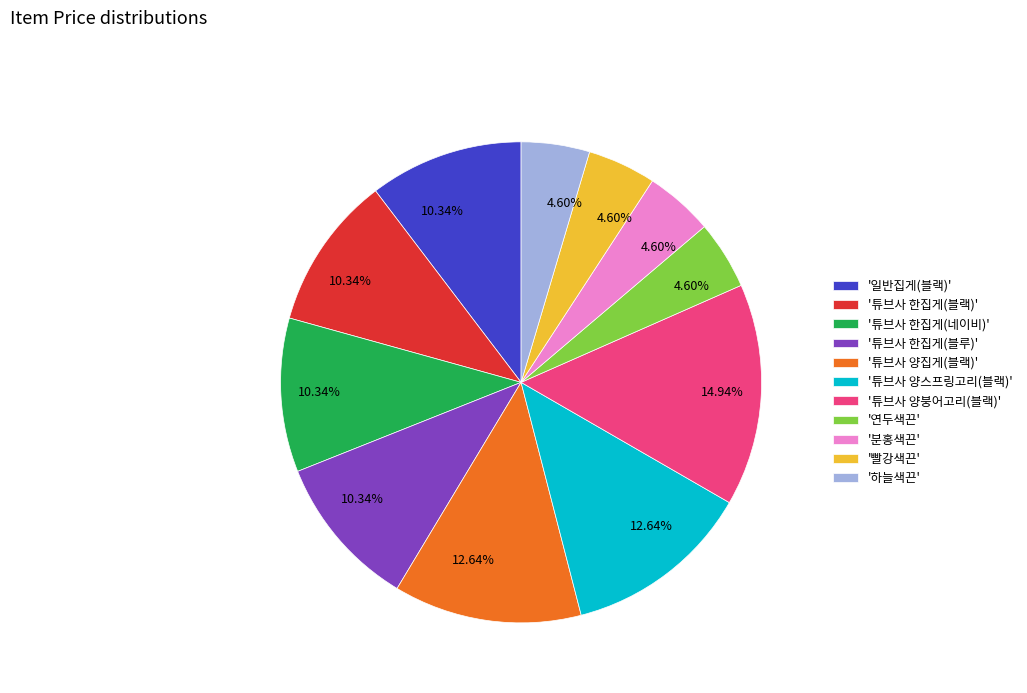

Approximately how many times larger is the value at '하늘색끈' compared to '분홍색끈'?

1.0